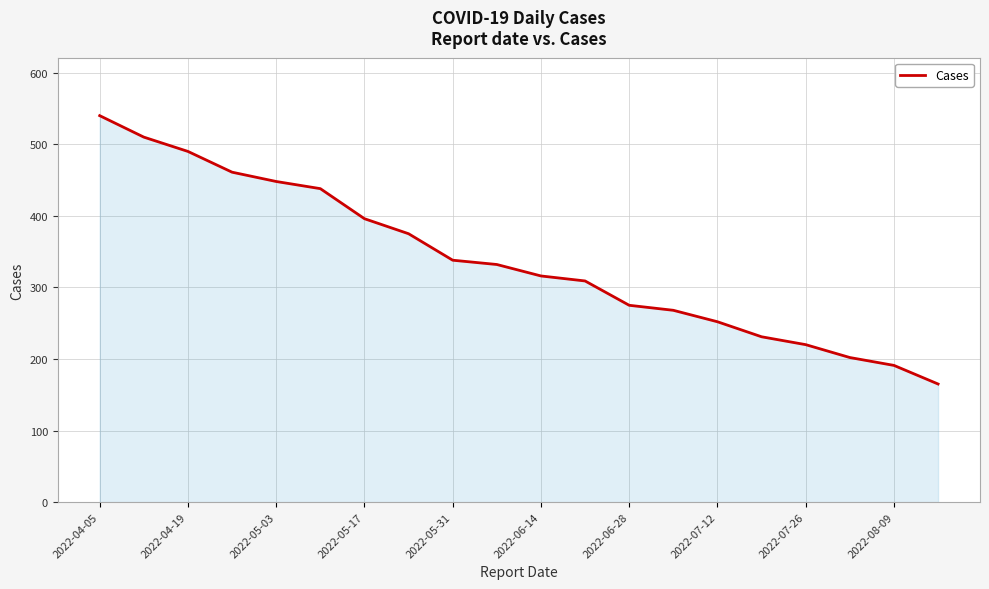

What is the maximum value shown in the chart?

540